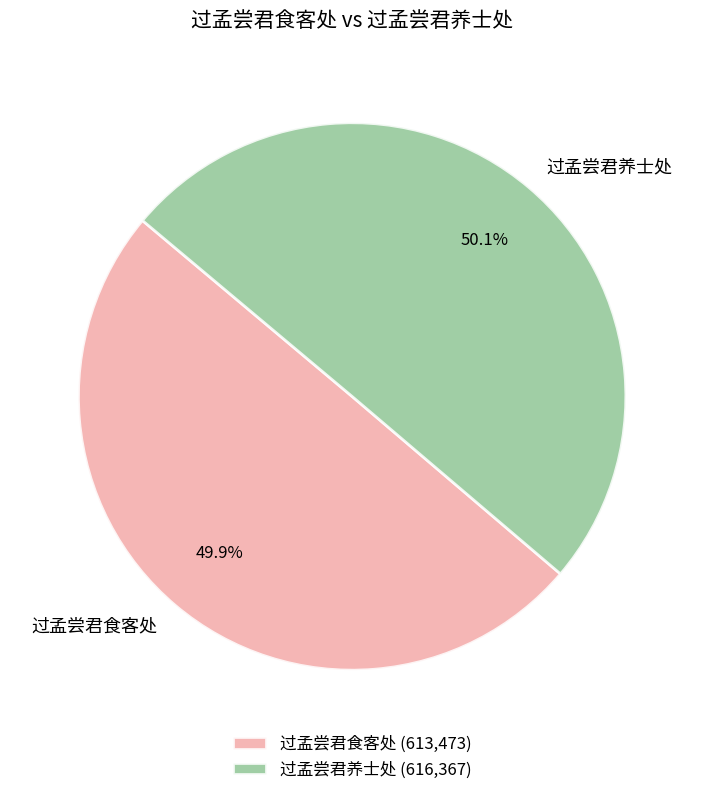

How many slices are in this pie chart?

2